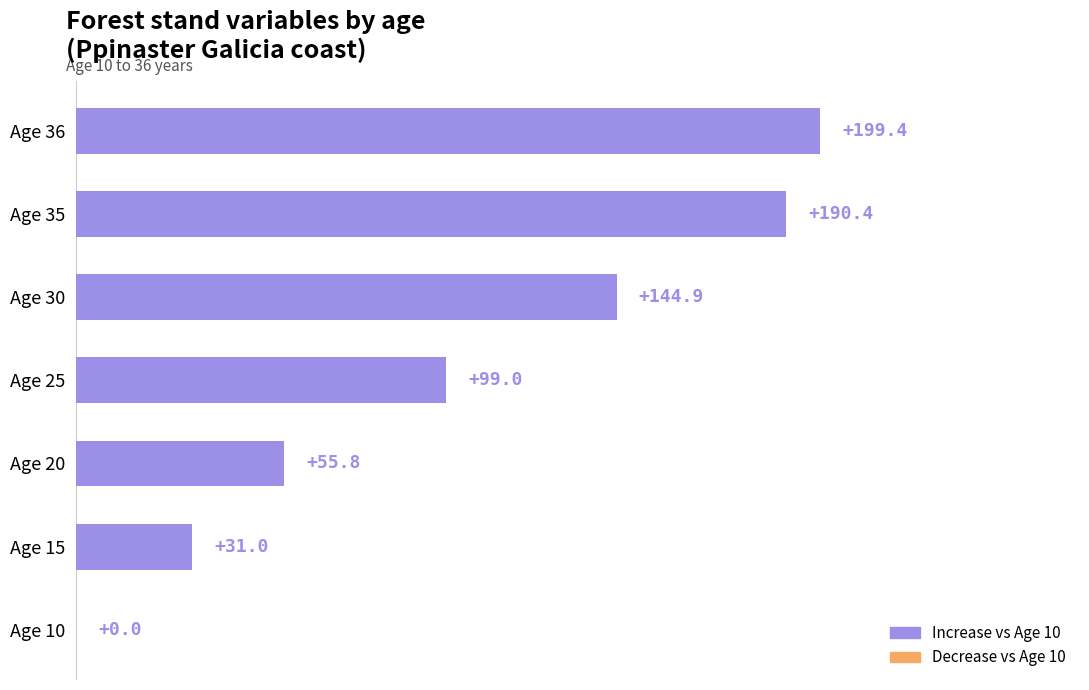

What is the change in value from Age 20 to Age 30?

+89.1